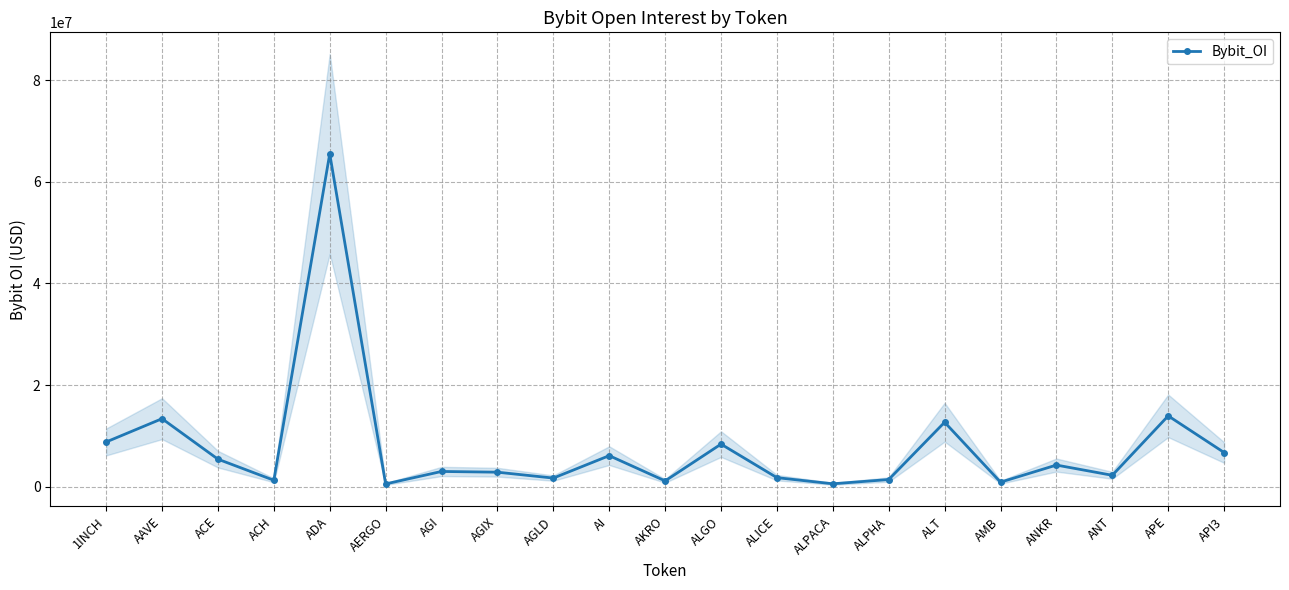

What is the label of the 21st point from the left?

API3